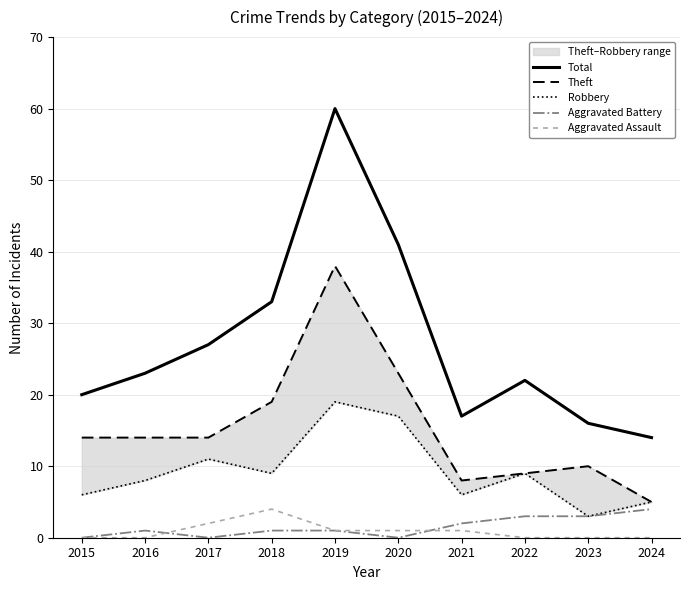

Which series has the widest spread of values?

Total